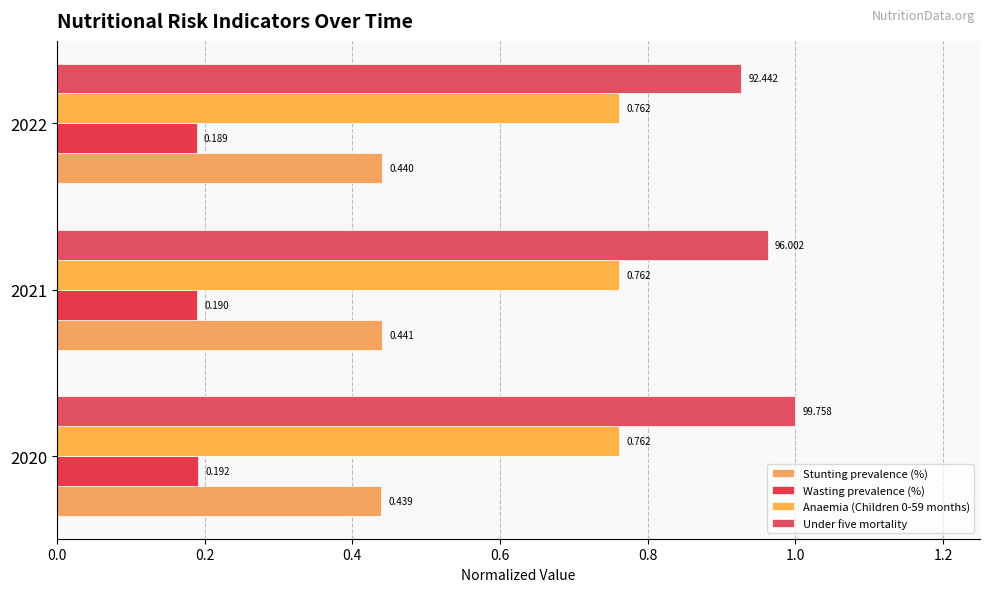

How many series are shown in this chart?

4